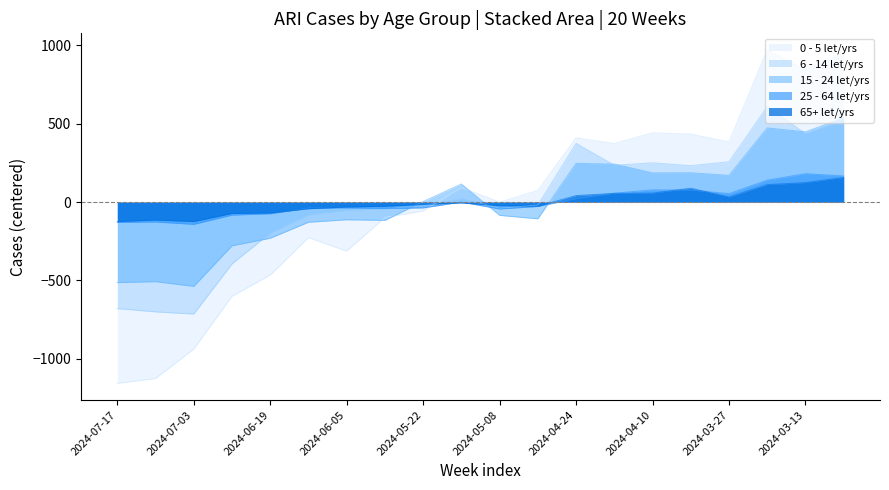

What is the approximate value of 25 - 64 let/yrs at 2024-04-03?

77.3